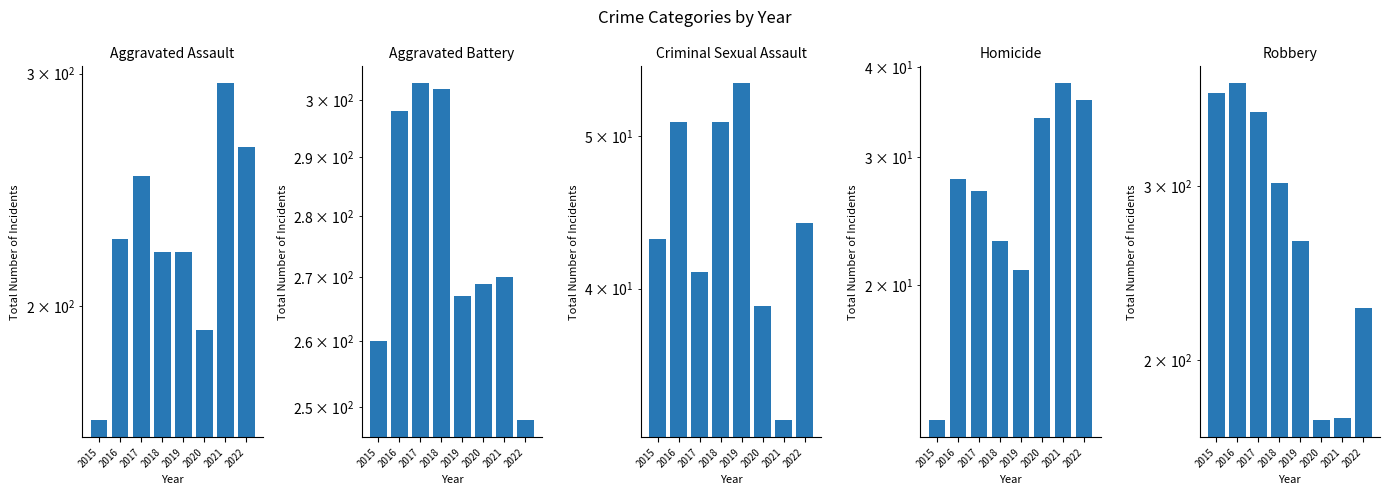

The value of Aggravated Assault at 2020 is 192. True or false?

True